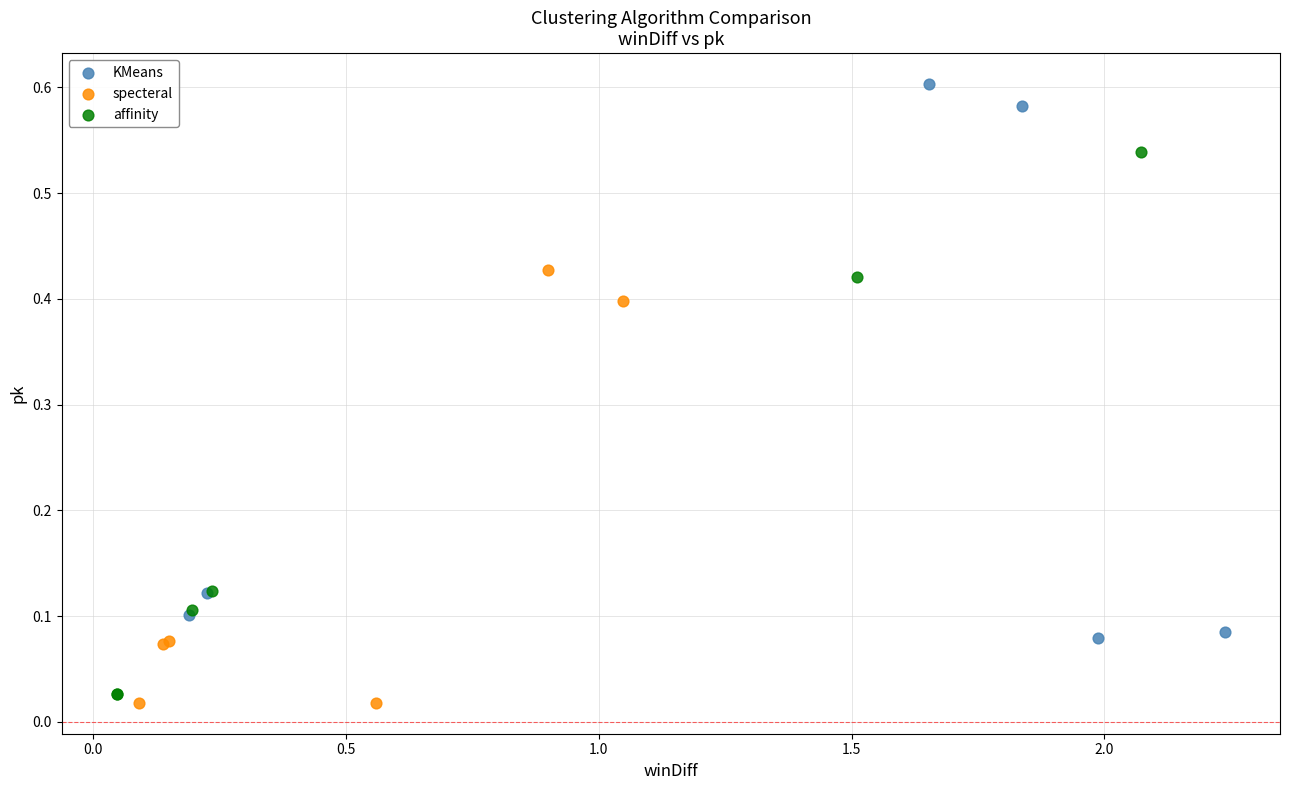

What are all the series names shown in the legend?

KMeans, specteral, affinity